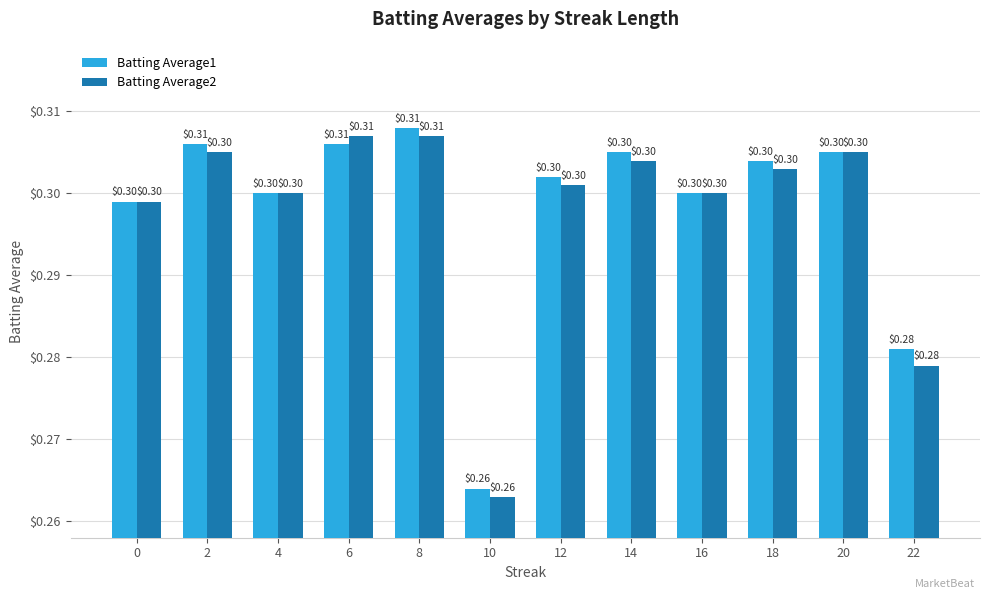

Is the value of Batting Average2 at 14 greater than the value of Batting Average1 at 10?

Yes